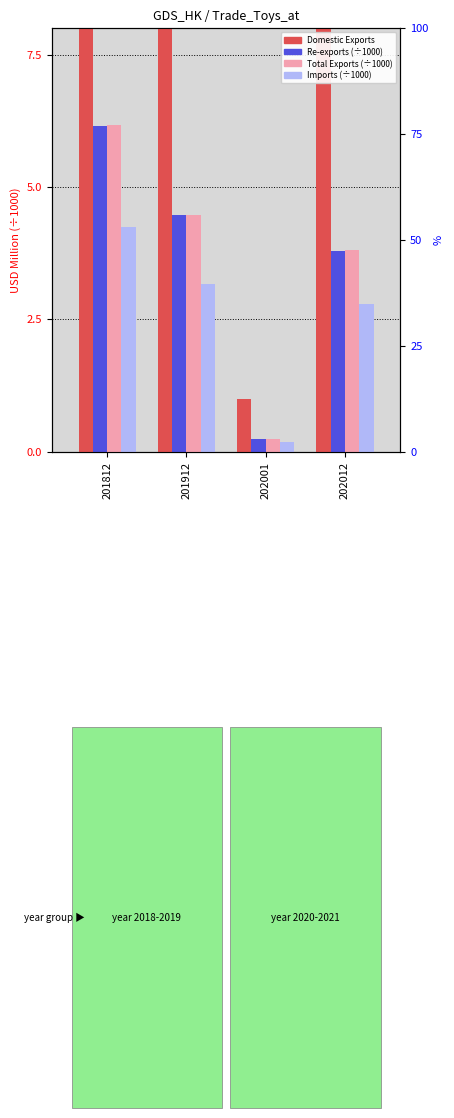

Read the Re-exports value at 202001.

0.2